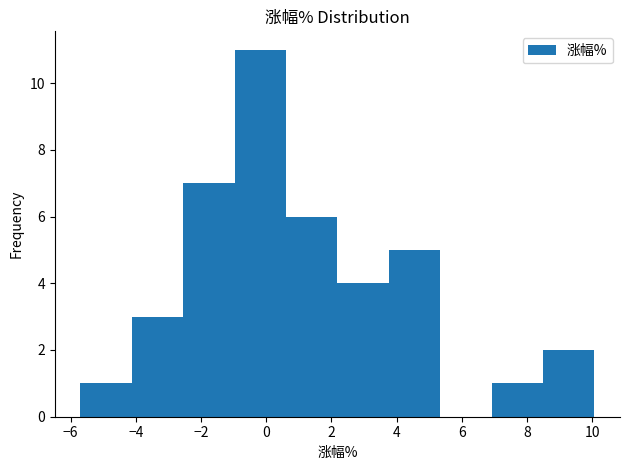

Reading left to right, transcribe this chart: for each bar, give the range it covers on the x-axis and its height. Neither the bar edges nor the heights are printed on the chart, so give them approximately, as read against the axes.

-5.6 to -4.2: 1
-4.2 to -2.6: 3
-2.6 to -1.0: 7
-1.0 to 0.6: 11
0.6 to 2.2: 6
2.2 to 3.8: 4
3.8 to 5.4: 5
5.4 to 7.0: 0
7.0 to 8.4: 1
8.4 to 10.0: 2